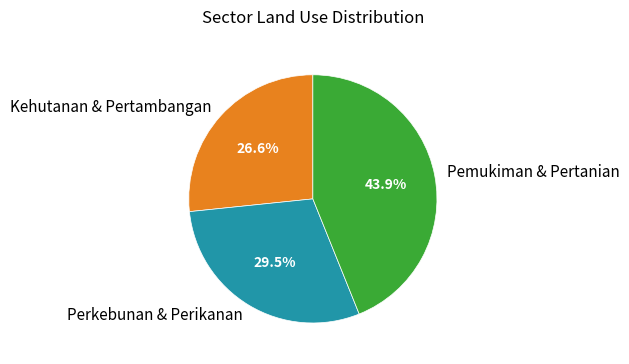

Which category has the biggest portion of the pie?

Pemukiman & Pertanian